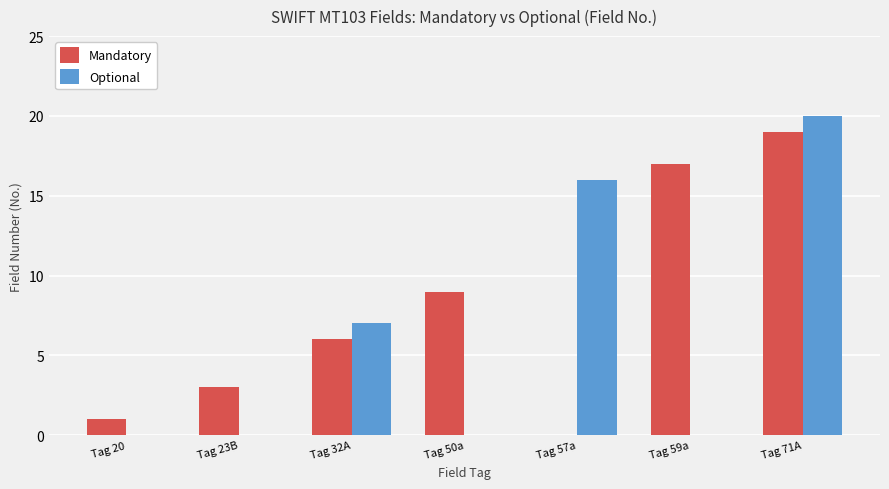

Reading left to right, list all the values displayed in this chart.

Mandatory: 1	3	6	9	0	17	19
Optional: 0	0	7	0	16	0	20